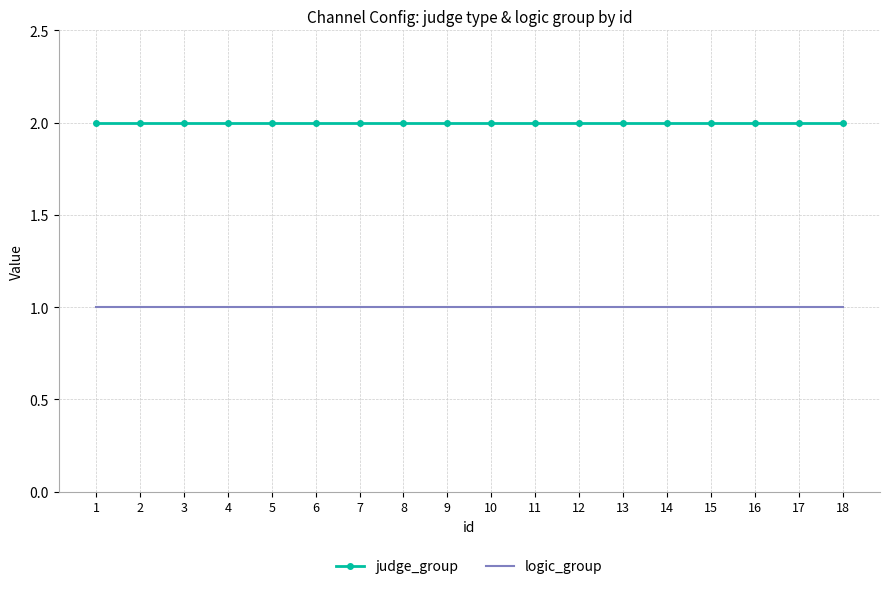

What is the minimum value shown in the chart?

1